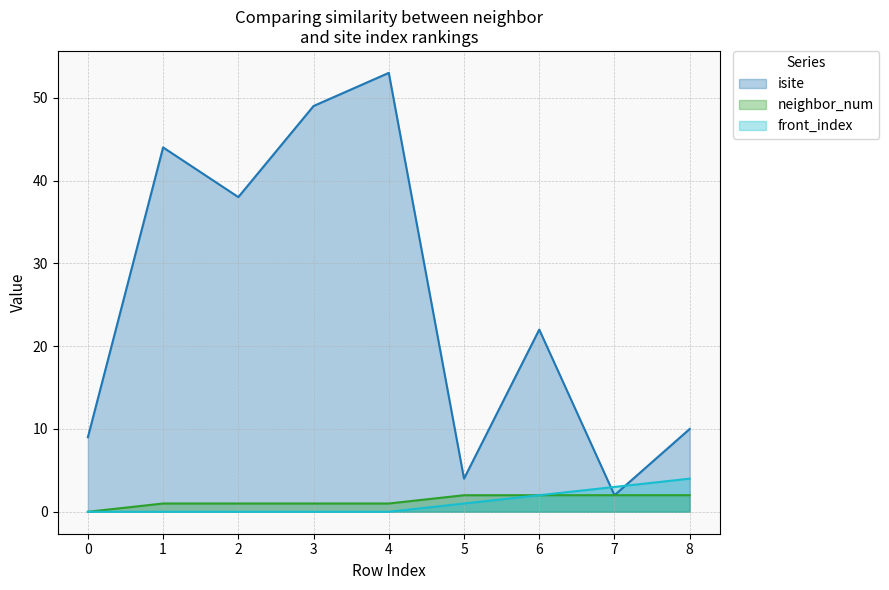

At how many categories does at least one series exceed 1?

9